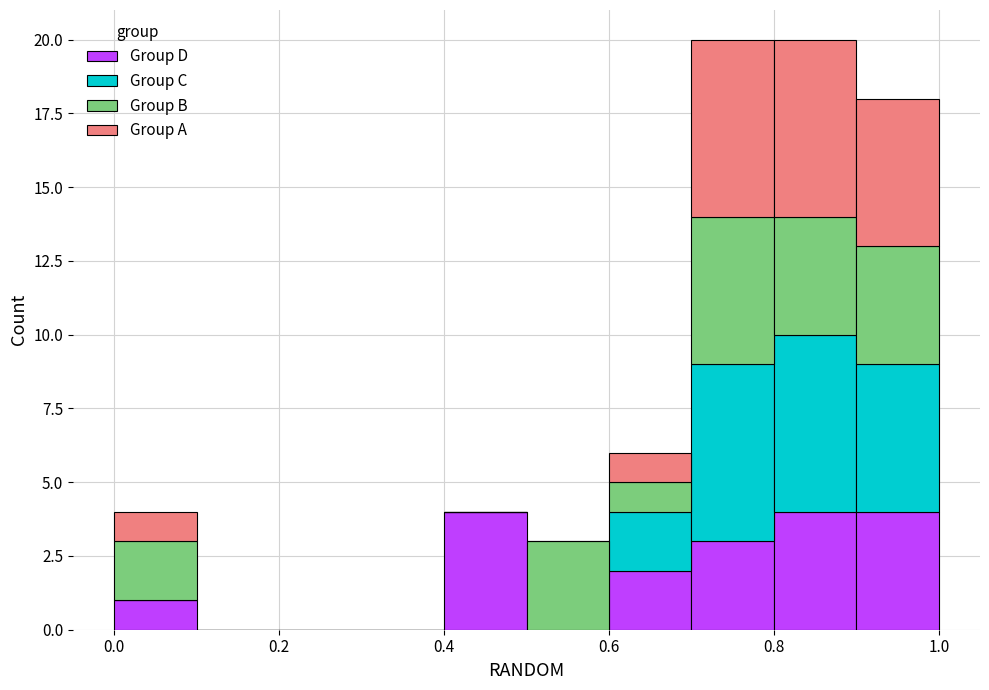

What is the total height of the stacked bar covering 0.9 to 1.0 on the x-axis? The values are not printed on the chart, so give them approximately, as read against the axis.

18